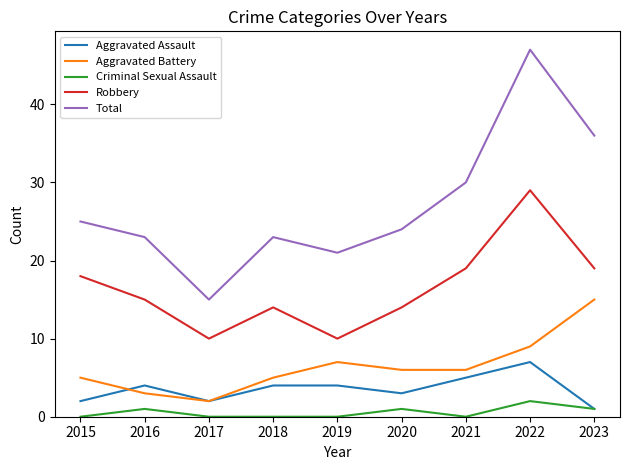

Reading left to right, what are all the values shown in this chart?

Aggravated Assault: 2015=2	2016=4	2017=2	2018=4	2019=4	2020=3	2021=5	2022=7	2023=1
Aggravated Battery: 2015=5	2016=3	2017=2	2018=5	2019=7	2020=6	2021=6	2022=9	2023=15
Criminal Sexual Assault: 2015=0	2016=1	2017=0	2018=0	2019=0	2020=1	2021=0	2022=2	2023=1
Robbery: 2015=18	2016=15	2017=10	2018=14	2019=10	2020=14	2021=19	2022=29	2023=19
Total: 2015=25	2016=23	2017=15	2018=23	2019=21	2020=24	2021=30	2022=47	2023=36